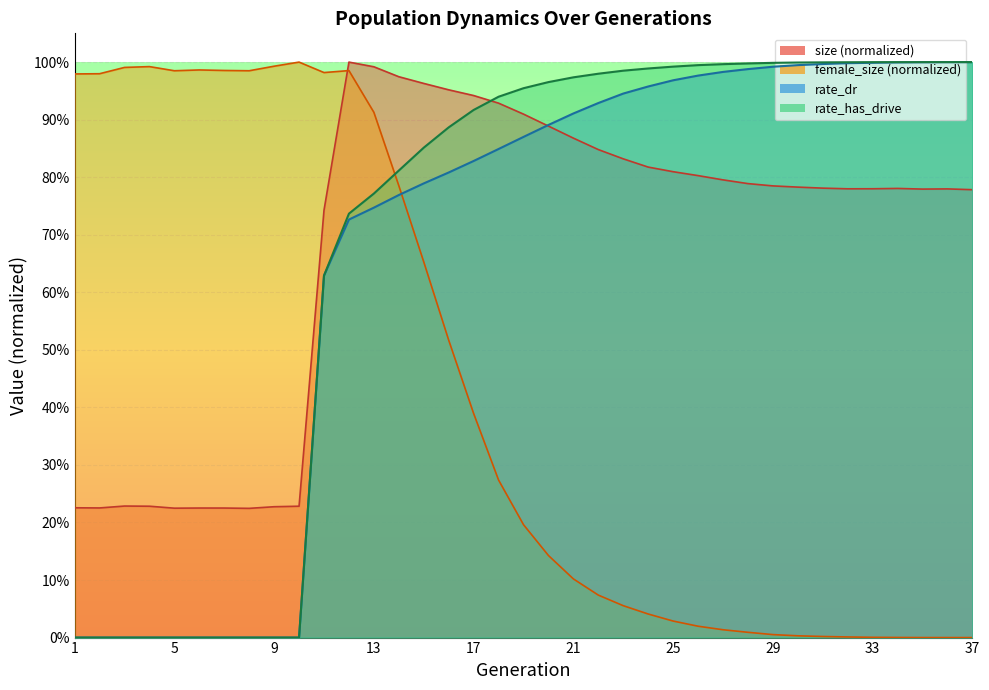

What is the difference between the highest and lowest values at 3?

1.0